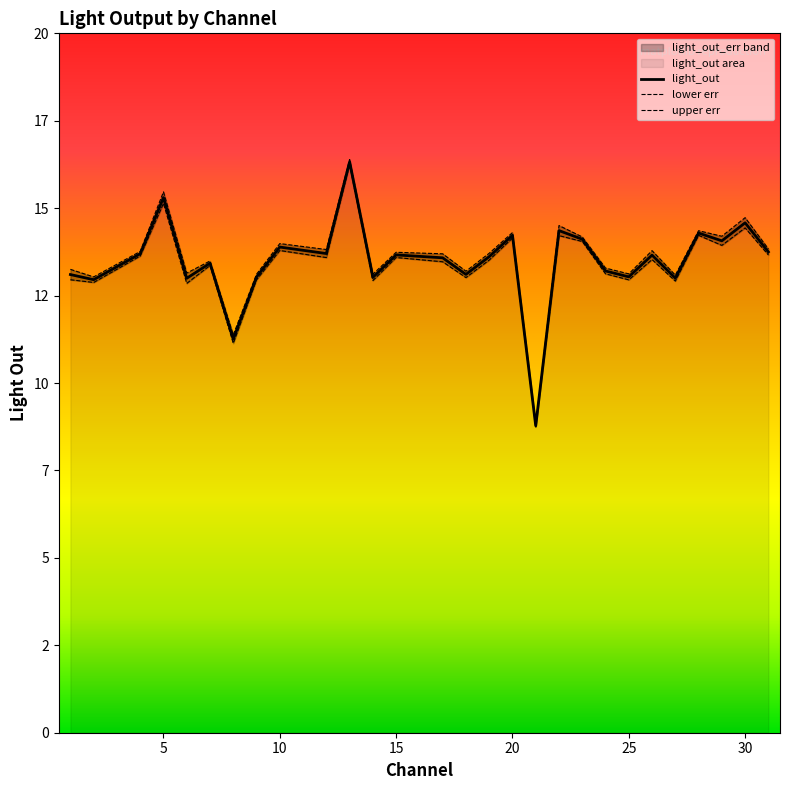

True or false: light_out and upper err cross at least once.

False